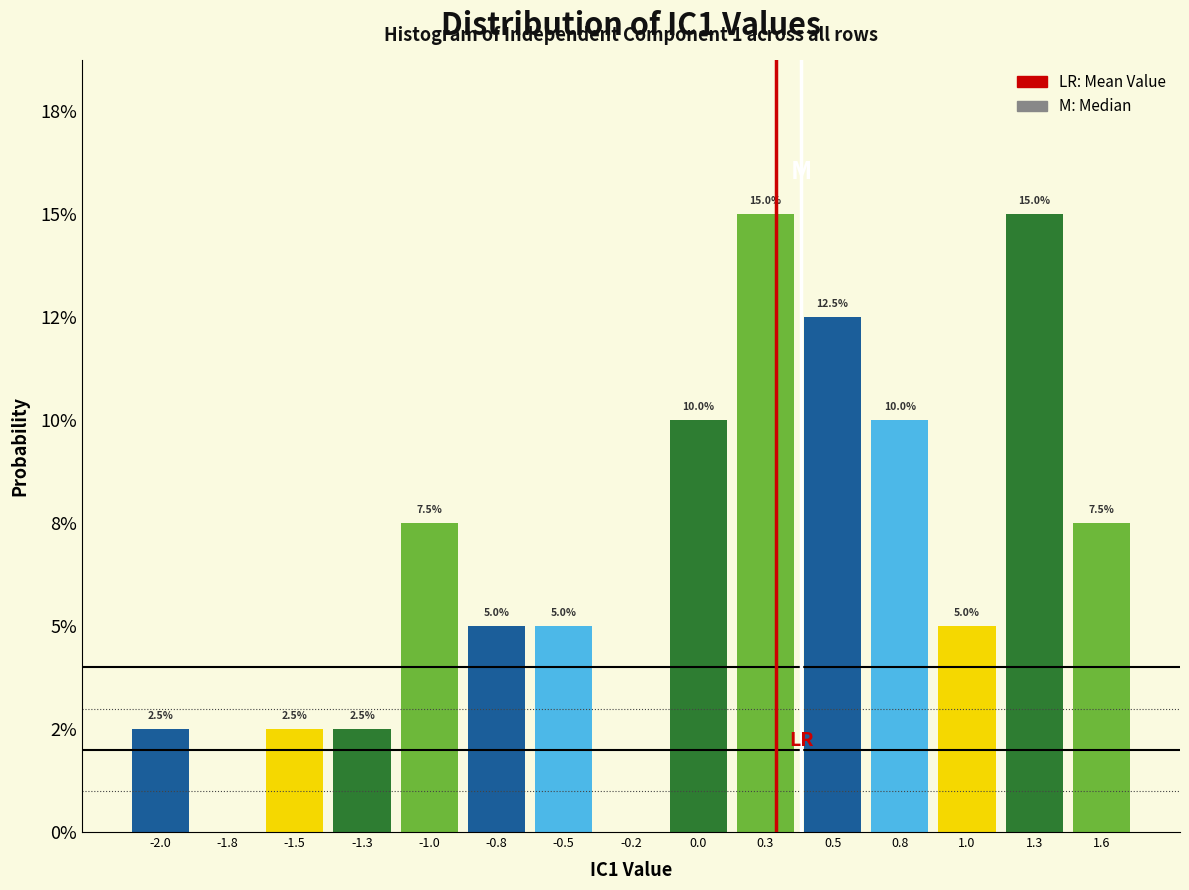

Are the bars horizontal?

No